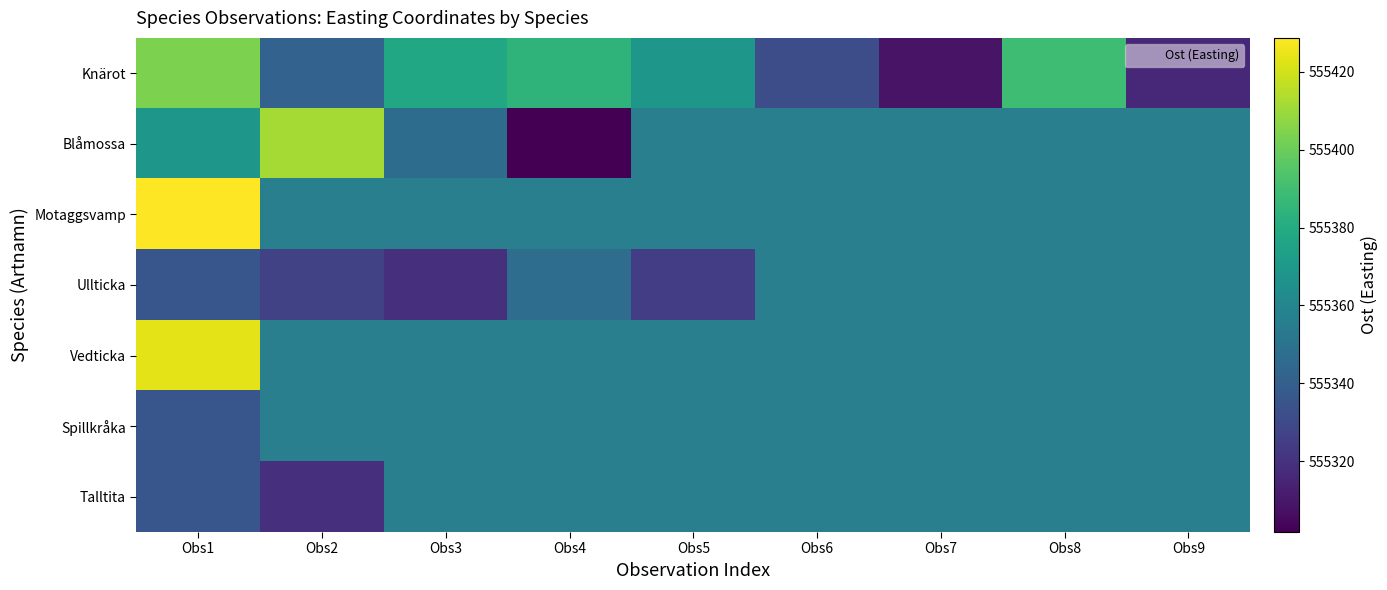

True or false: Talltita has a value of 555318.7 at Obs2.

True